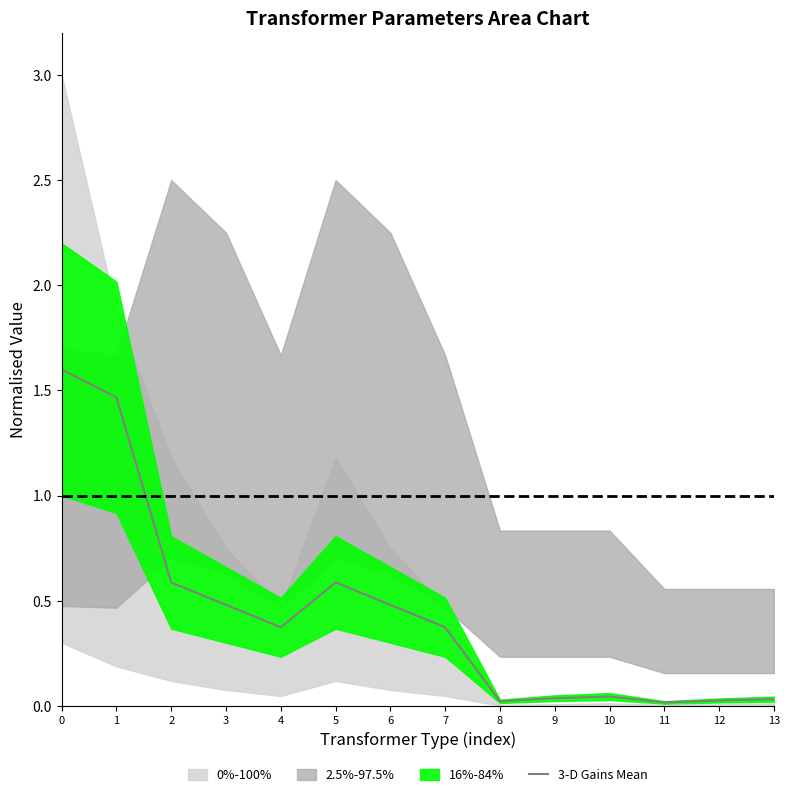

Reading left to right, what are all the values shown in this chart?

1.6	1.5	0.6	0.5	0.4	0.6	0.5	0.4	0.0	0.0	0.0	0.0	0.0	0.0